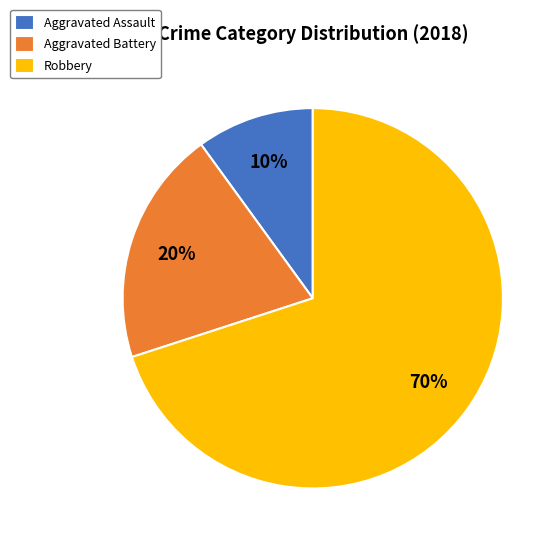

To the nearest percent, what is the average slice percentage?

33%